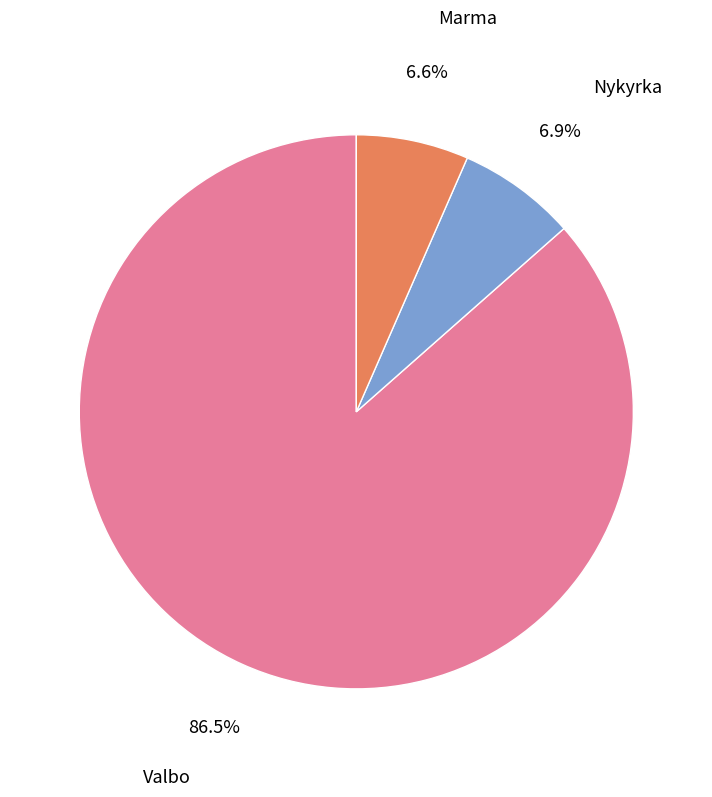

What is the largest slice in the pie chart?

Valbo